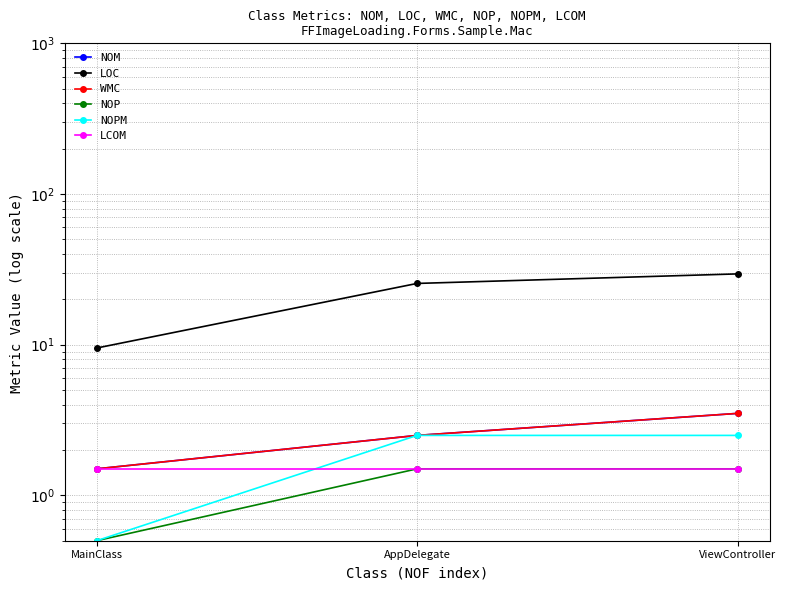

Reading right to left, extract all data points from this chart.

NOM: 3.5	2.5	1.5
LOC: 29.5	25.5	9.5
WMC: 3.5	2.5	1.5
NOP: 1.5	1.5	0.5
NOPM: 2.5	2.5	0.5
LCOM: 1.5	1.5	1.5